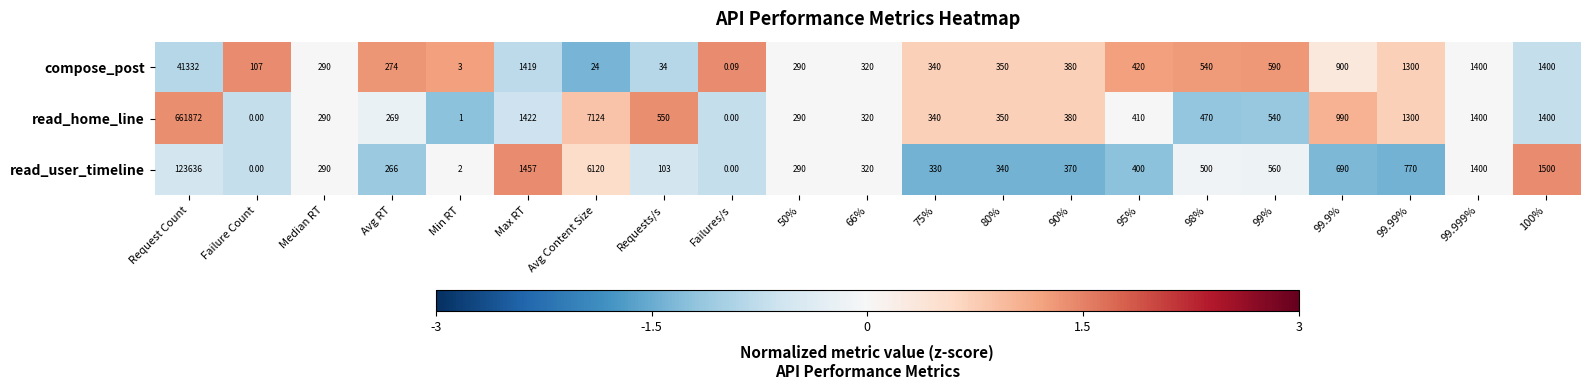

Rank the series by their maximum value, from lowest to highest.

compose_post, read_user_timeline, read_home_line